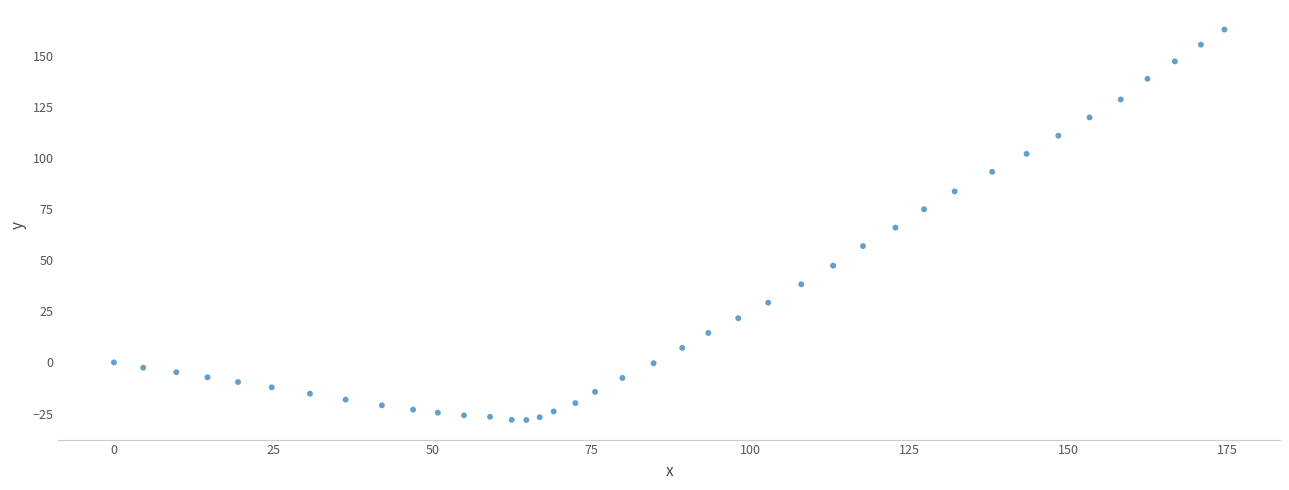

What is the range of Y values (max minus min)?

191.0